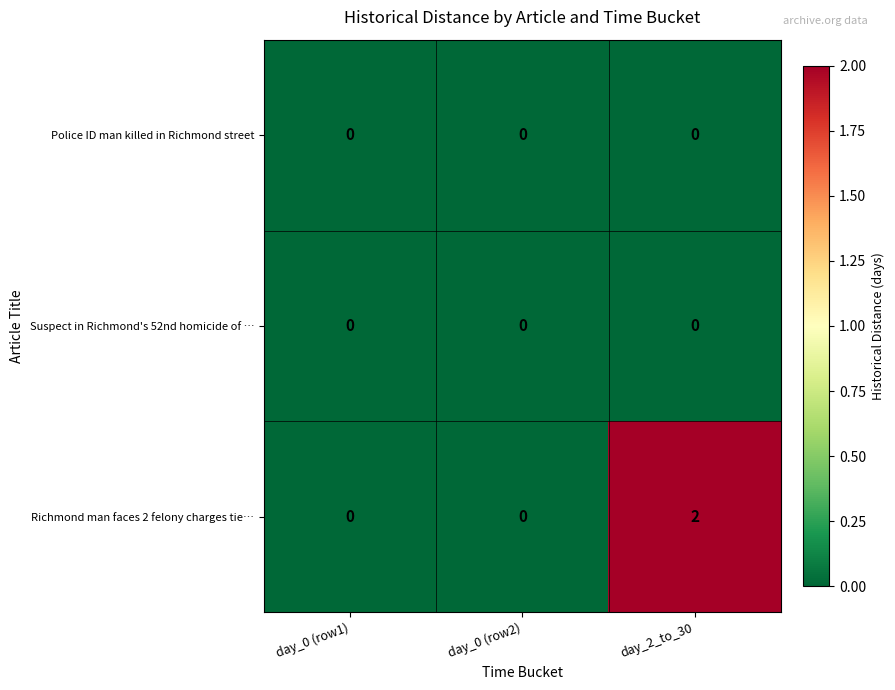

How many Richmond man faces 2 felony charges tie… values are between 0 and 2?

3